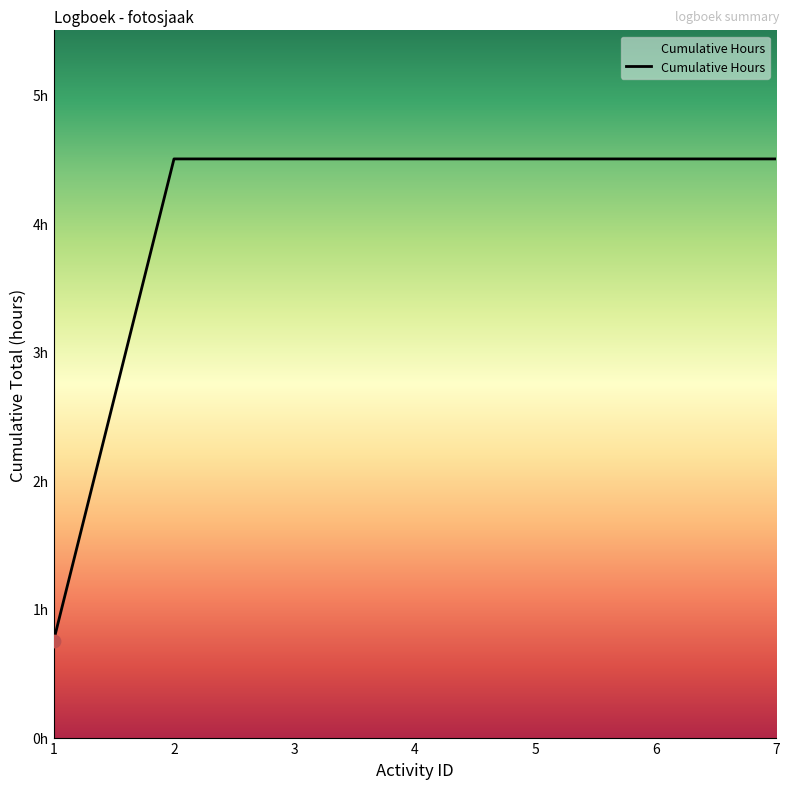

Approximately how many times larger is the value at 4 compared to 7?

1.0